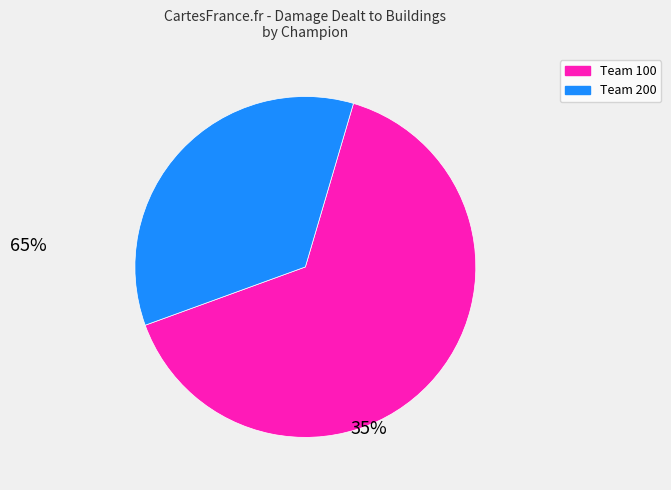

Is there any slice that represents more than half of the pie?

Yes